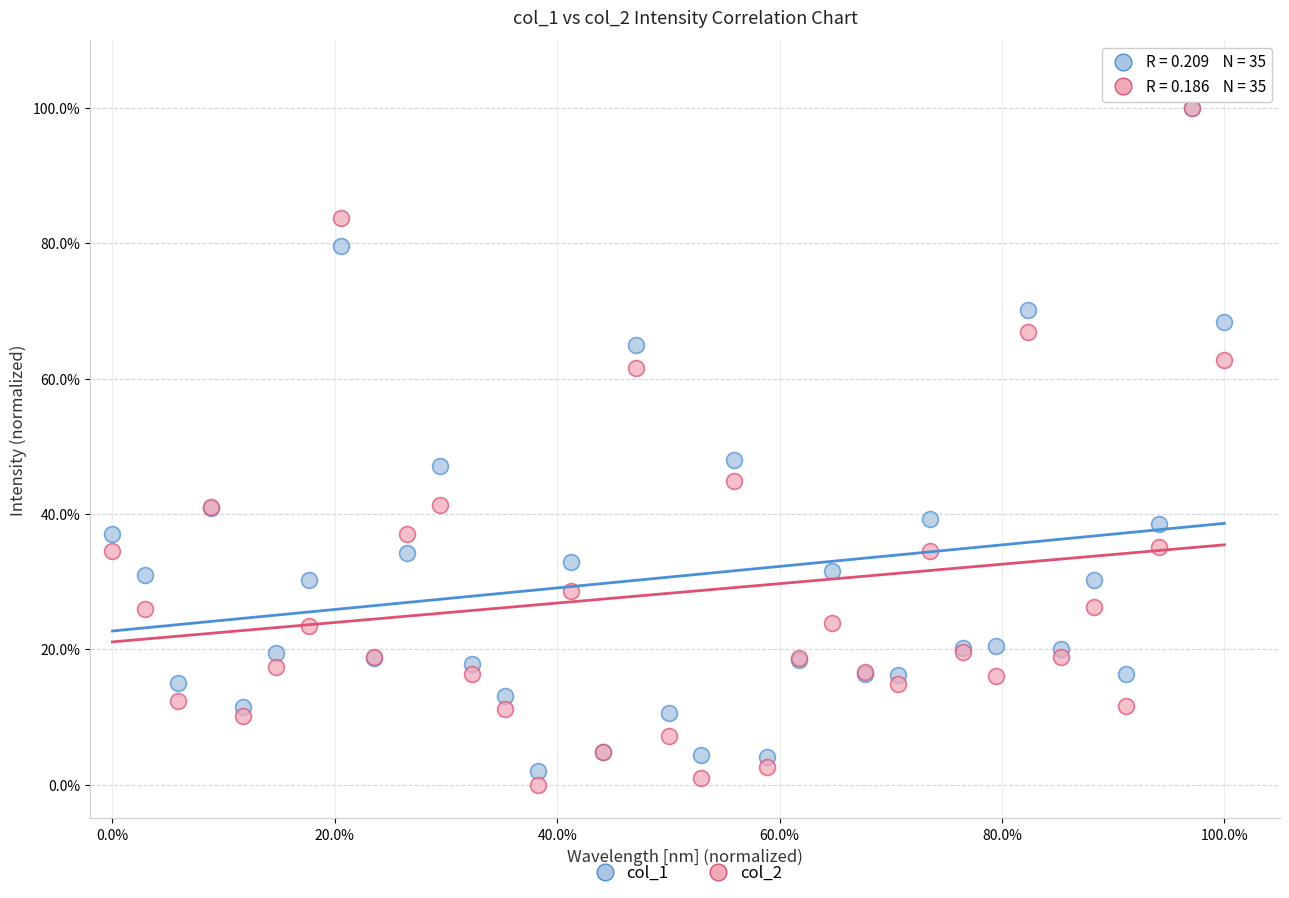

Which series contains the lowest Y value?

col_2